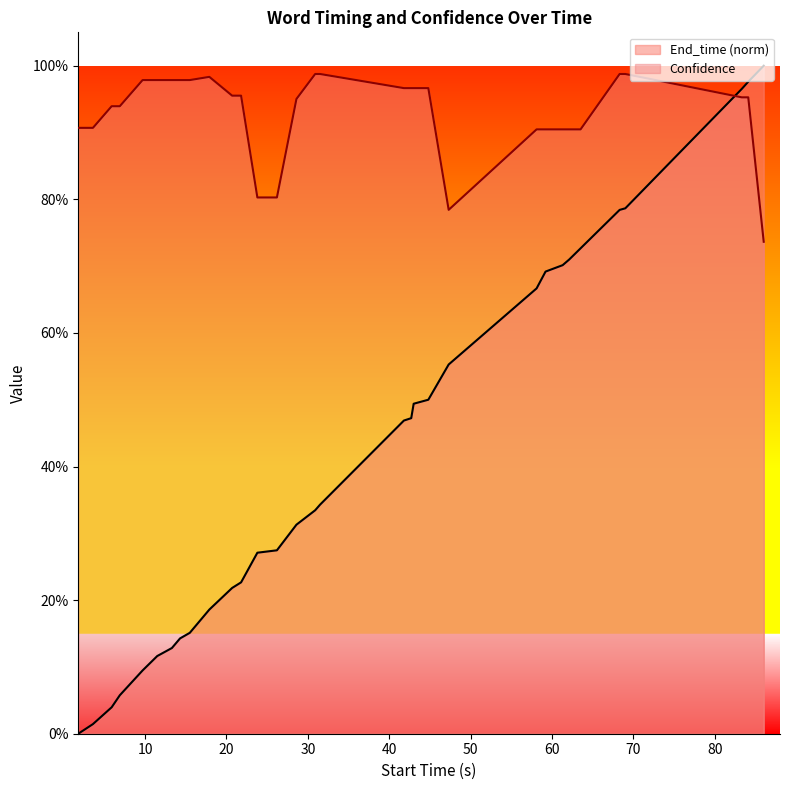

True or false: End_time has more than 2 interior local peaks.

False